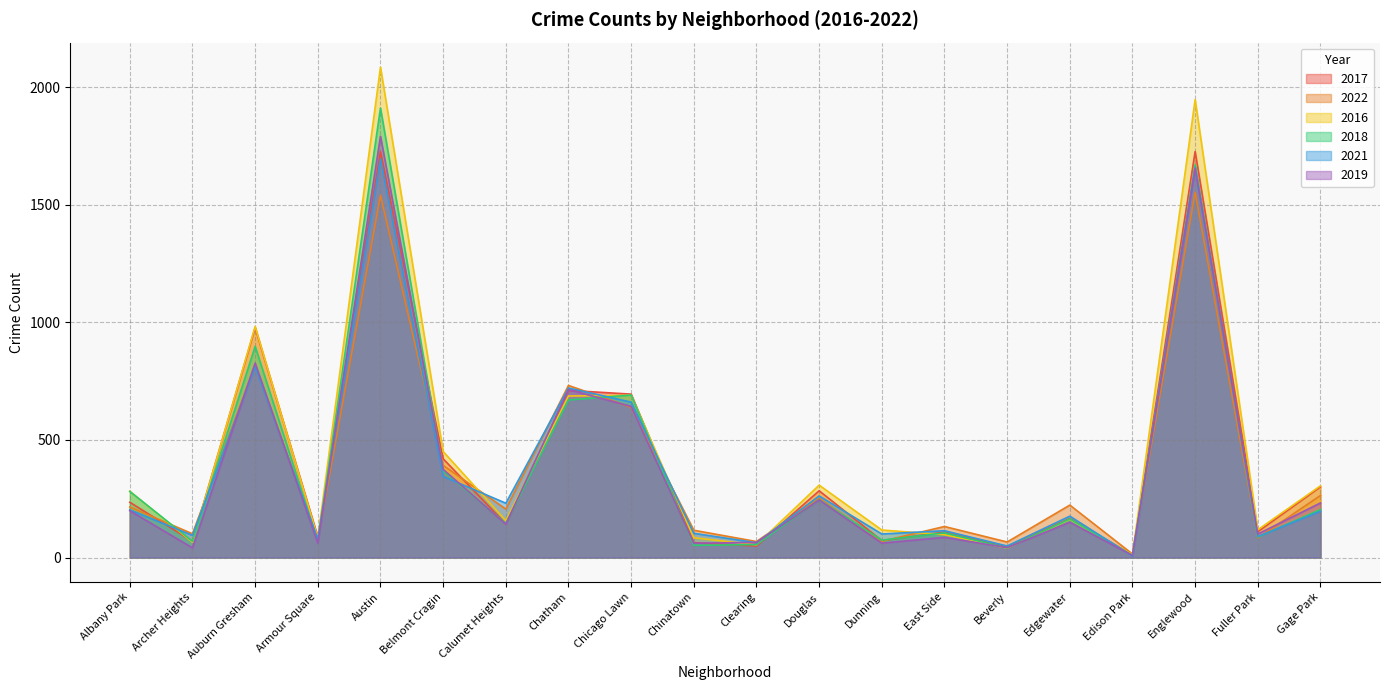

Which series has the largest total across all categories?

2016